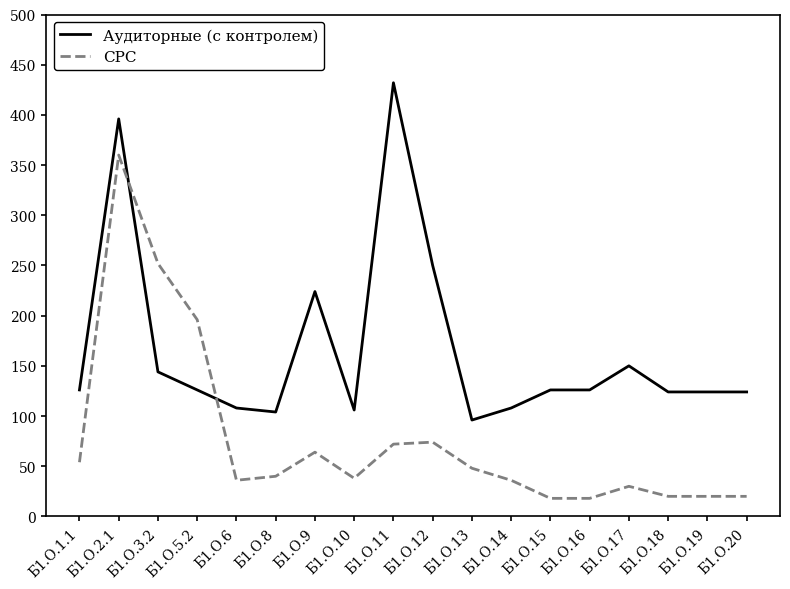

What position from the right is Б1.О.6?

14